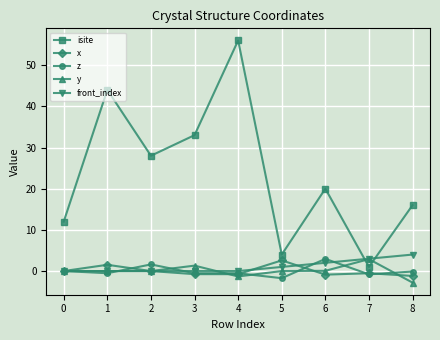

What is the maximum value shown in the chart?

56.0